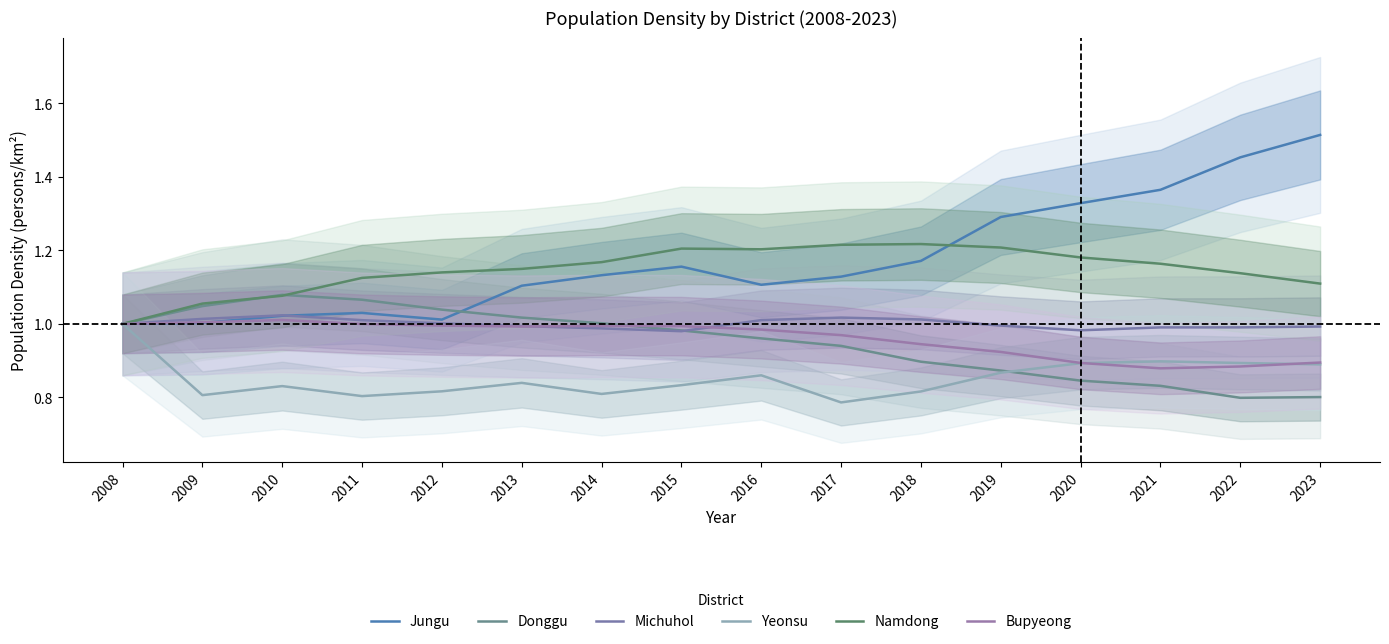

What are all the series names shown in the legend?

Jungu, Donggu, Michuhol, Yeonsu, Namdong, Bupyeong